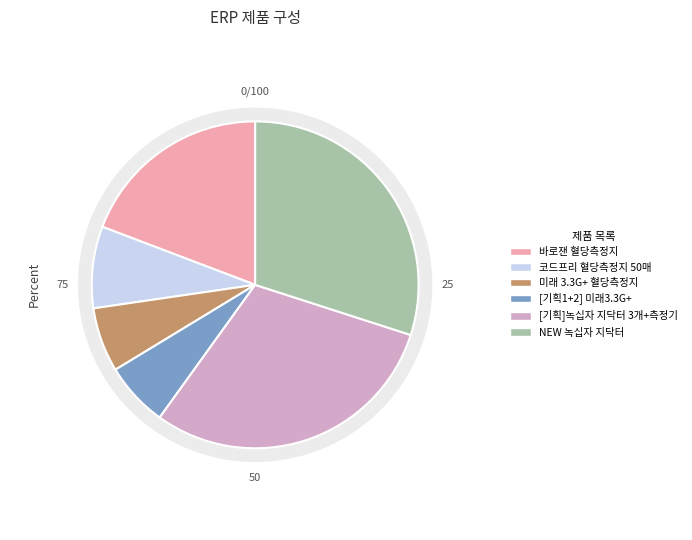

Is there a majority slice in this chart?

No